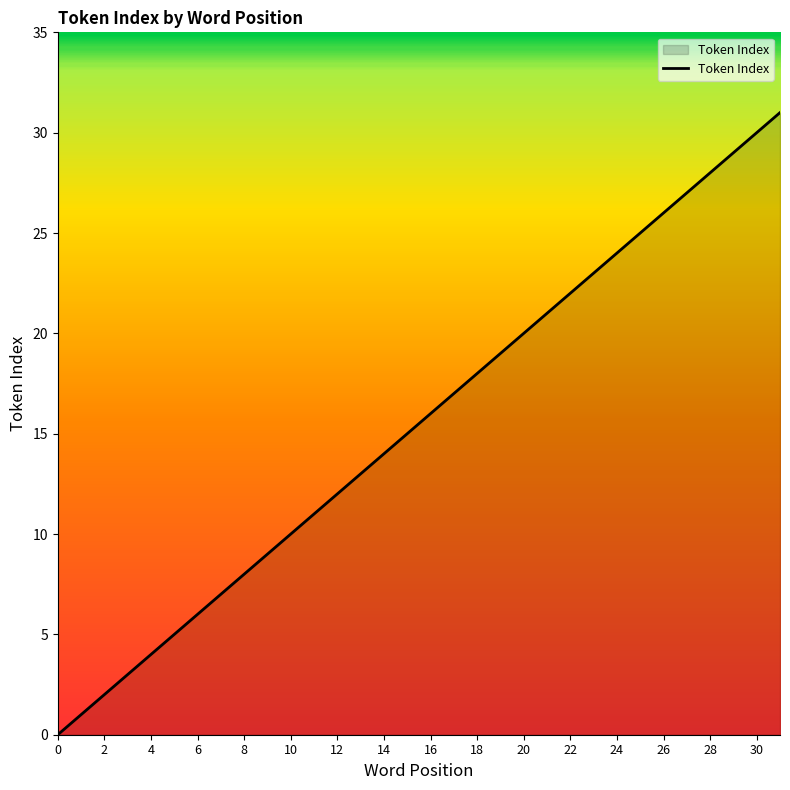

What is the maximum value shown in the chart?

31